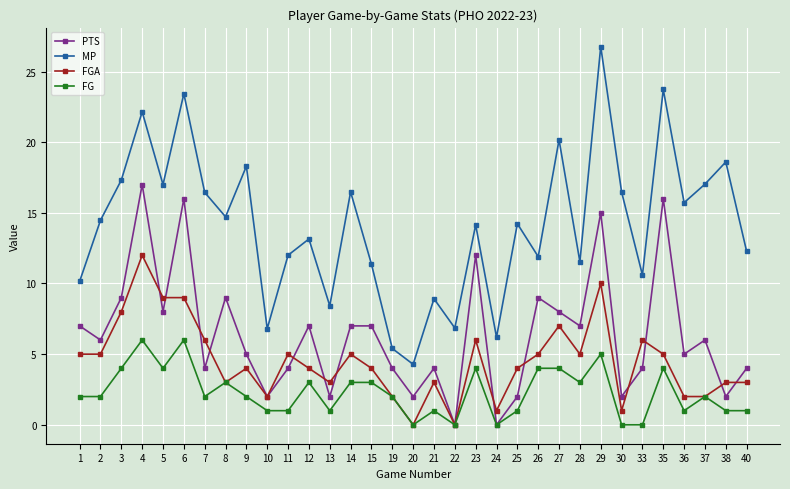

Rank the series by their average value, from lowest to highest.

FG, FGA, PTS, MP